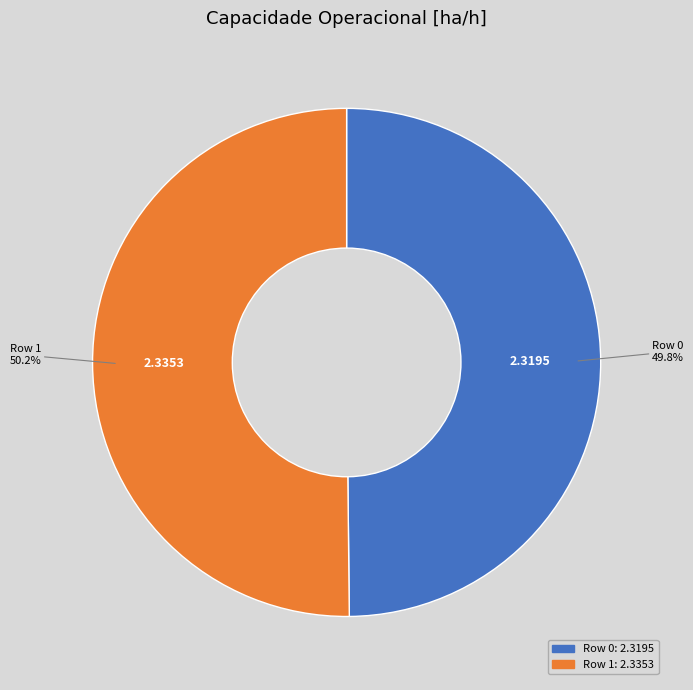

What is the ratio of the value at Row 1 to the value at Row 0?

1.0